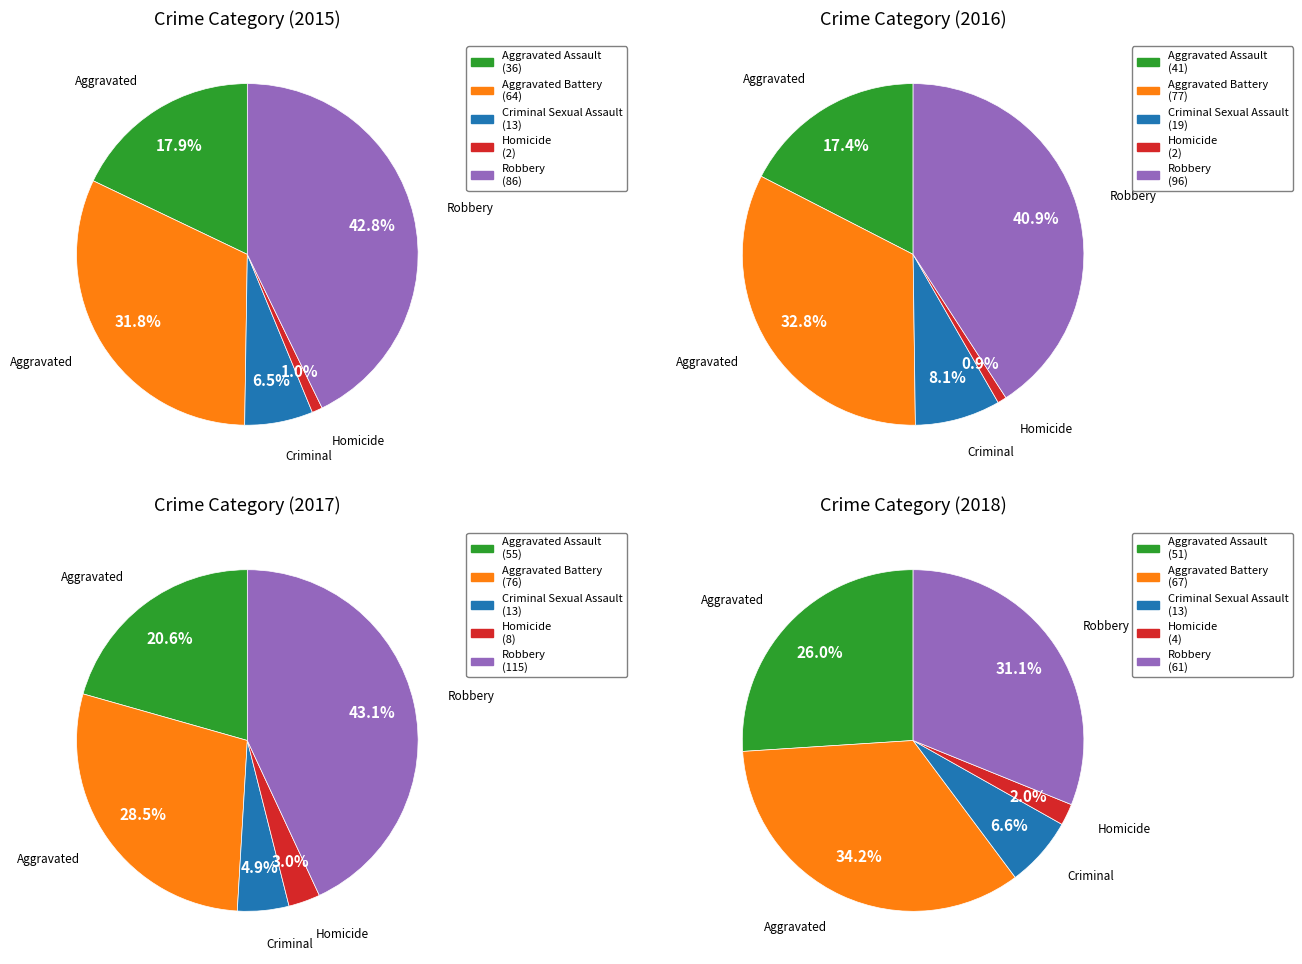

To the nearest percent, what is the average slice percentage?

20%